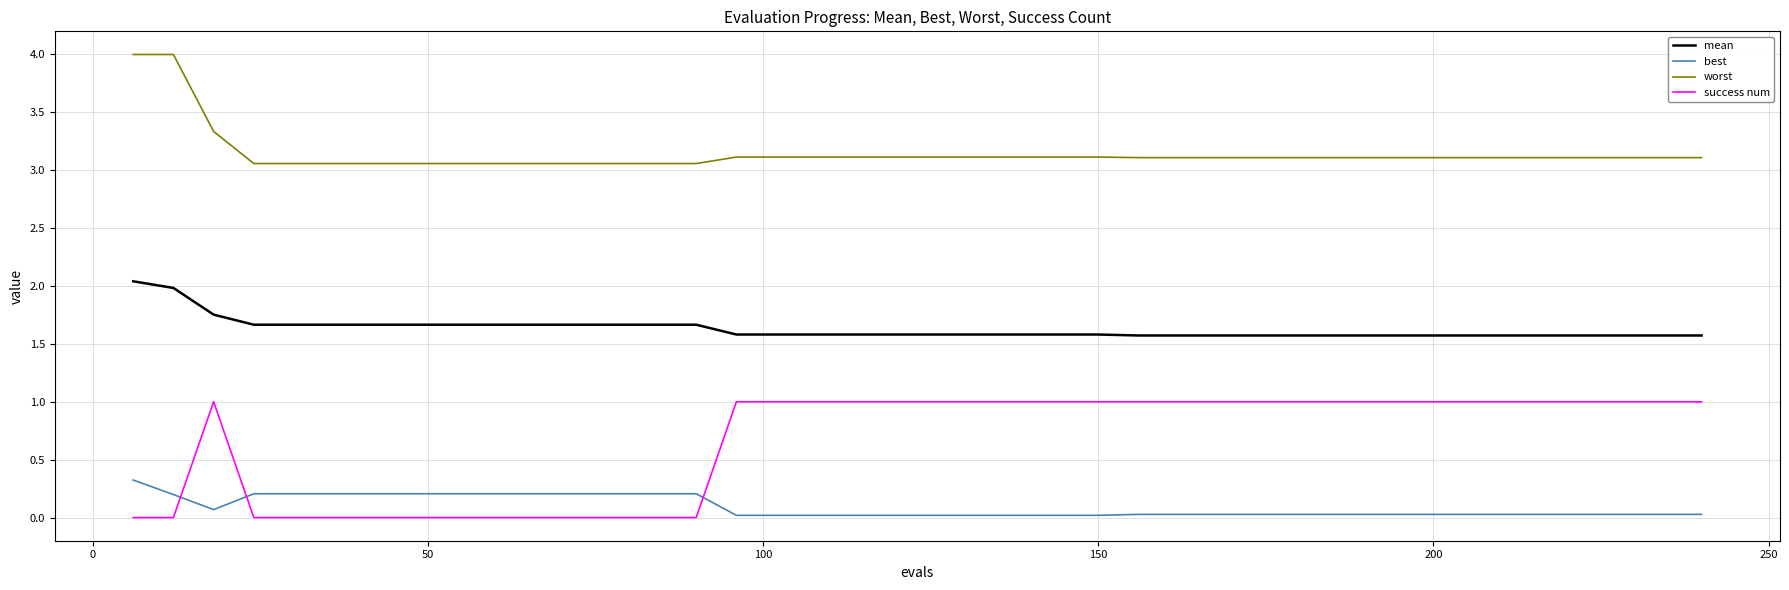

What is the average value of the best series?

0.1